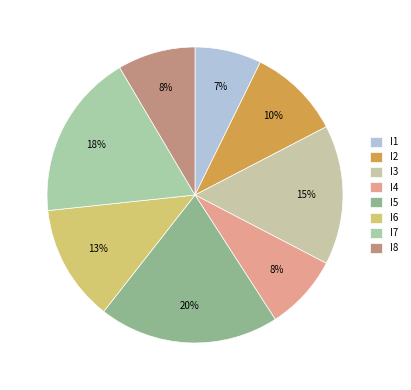

True or false: I7 accounts for 18% of the total.

True